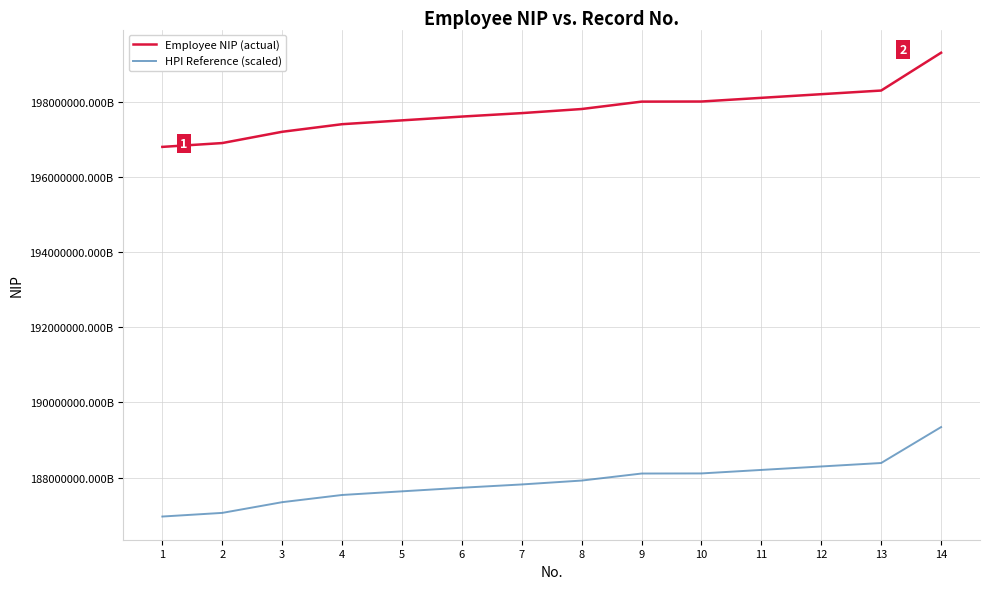

Read the HPI Reference (scaled) value at 3, to the nearest 50.

187344029901065900